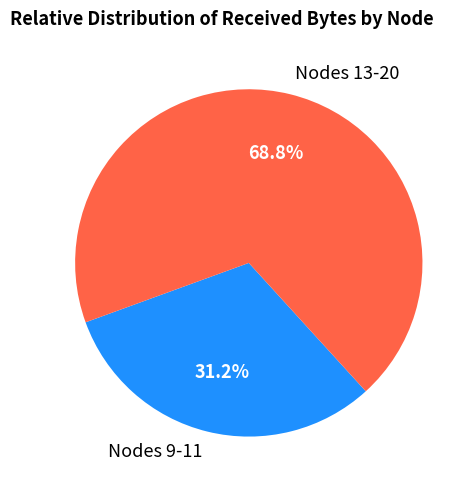

To the nearest percent, what is the difference between the largest and smallest slice percentages?

38%